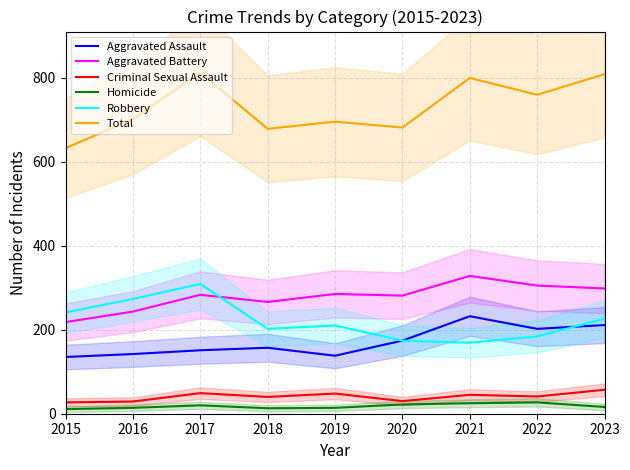

Where is Aggravated Assault nearest to the value 183?

2020